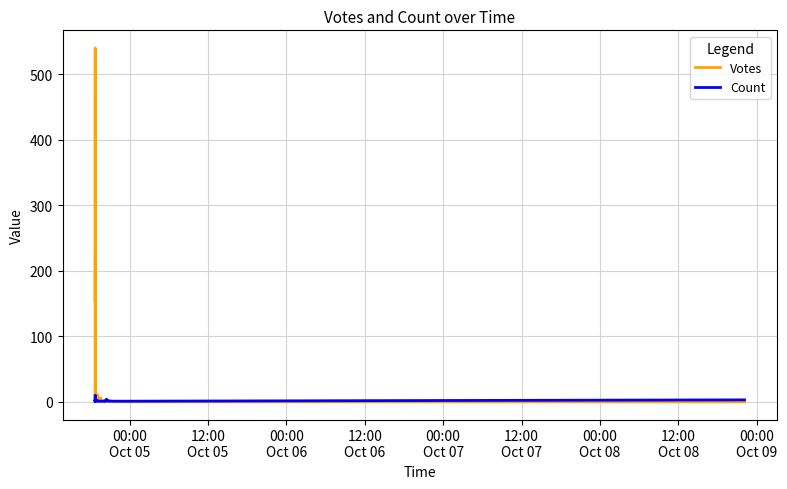

How many times do Votes and Count cross each other?

6